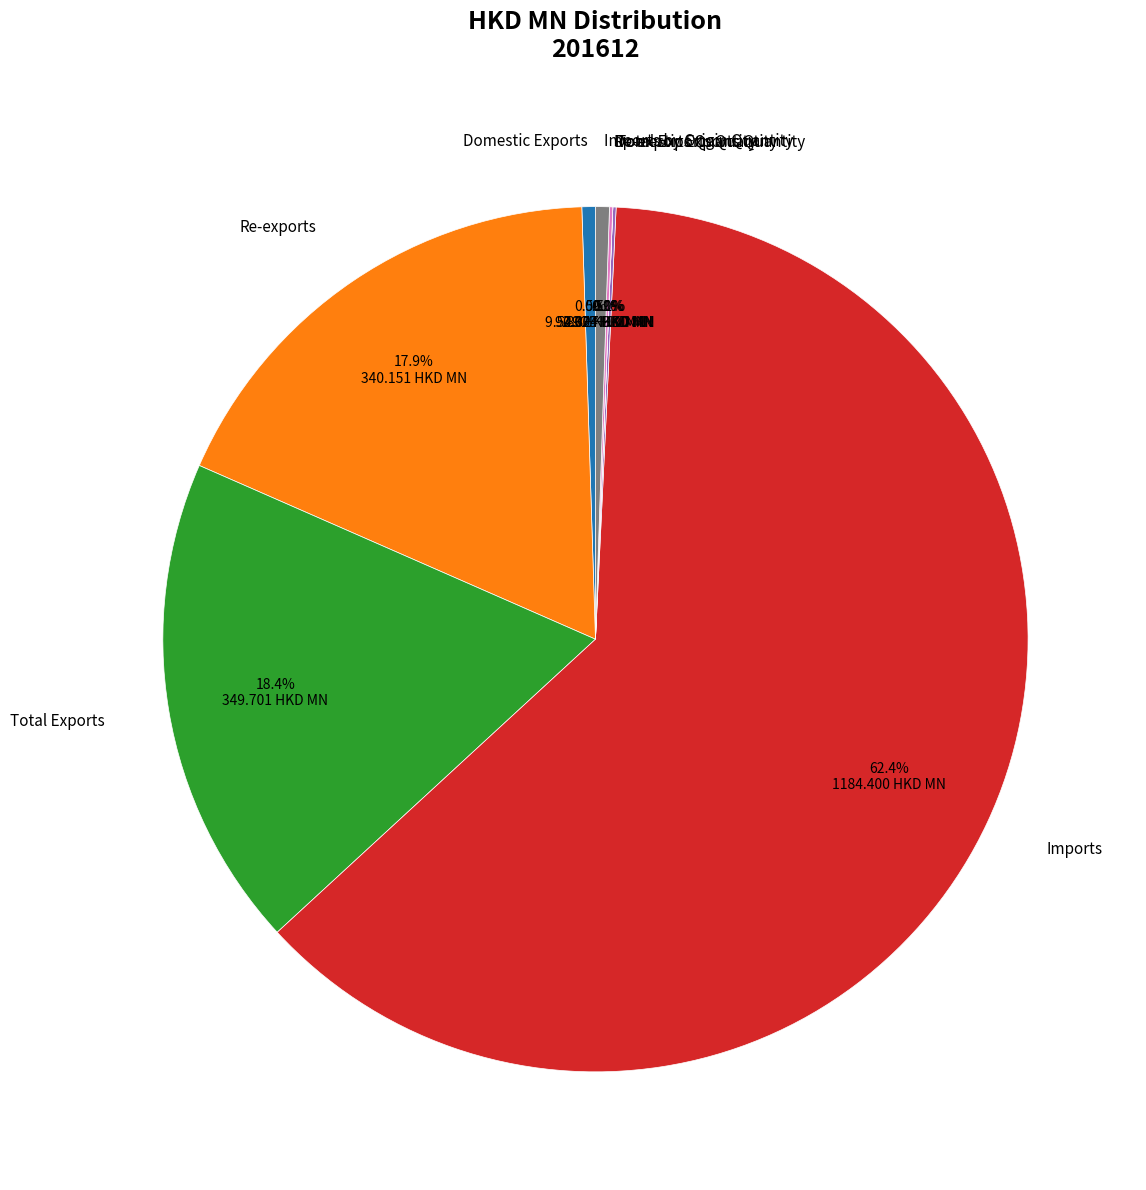

Which slice is the largest?

Imports